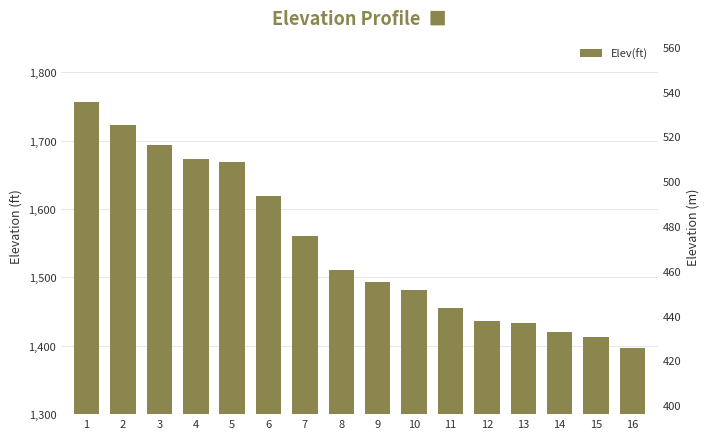

The value at 15 is 2007.5. True or false?

False